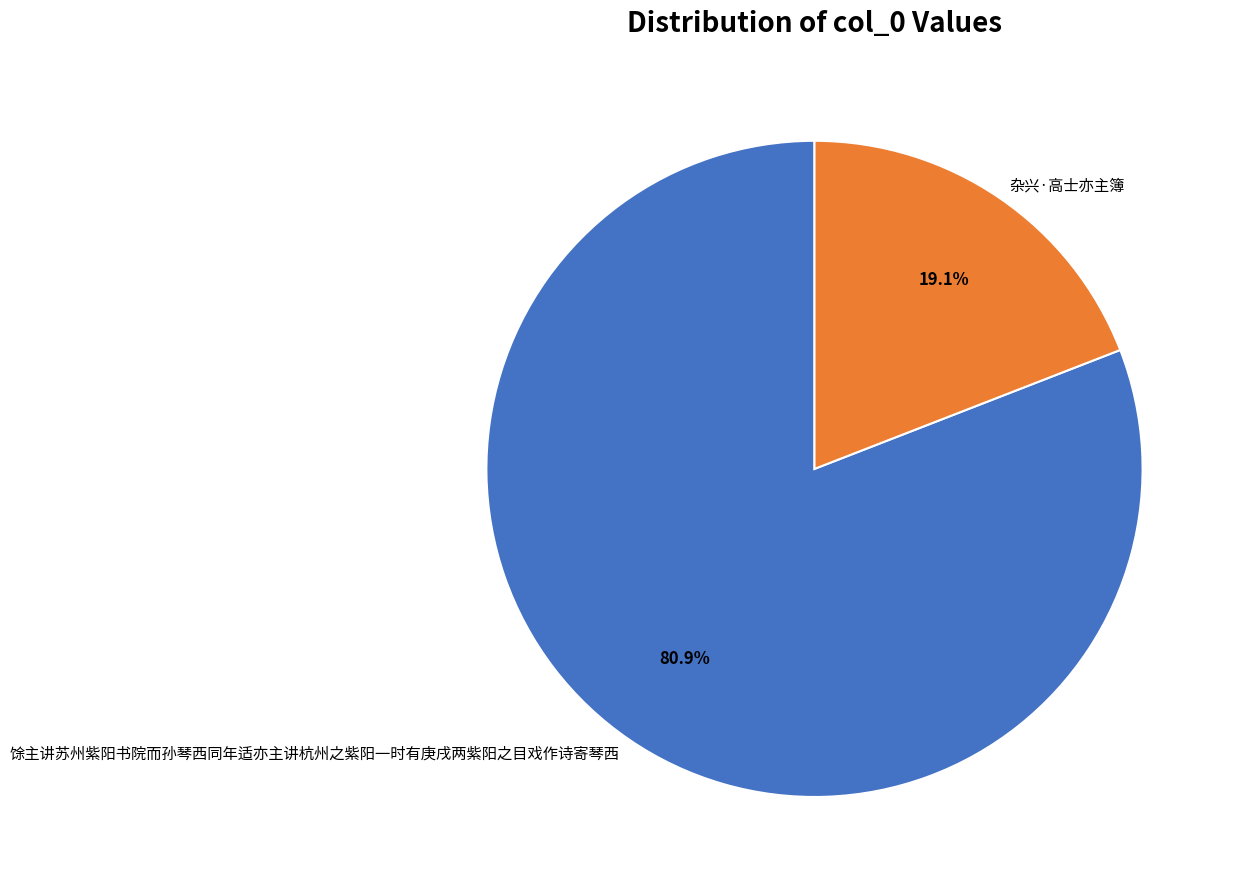

To the nearest percent, what portion does 馀主讲苏州紫阳书院而孙琴西同年适亦主讲杭州之紫阳一时有庚戌两紫阳之目戏作诗寄琴西 represent?

81%